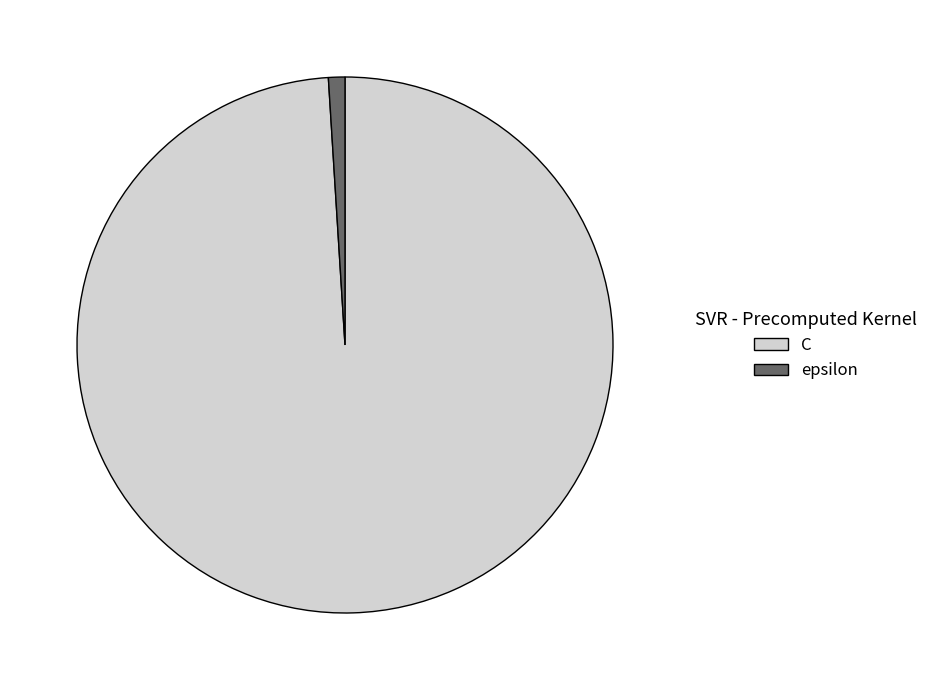

Which category has the smallest portion of the pie?

epsilon